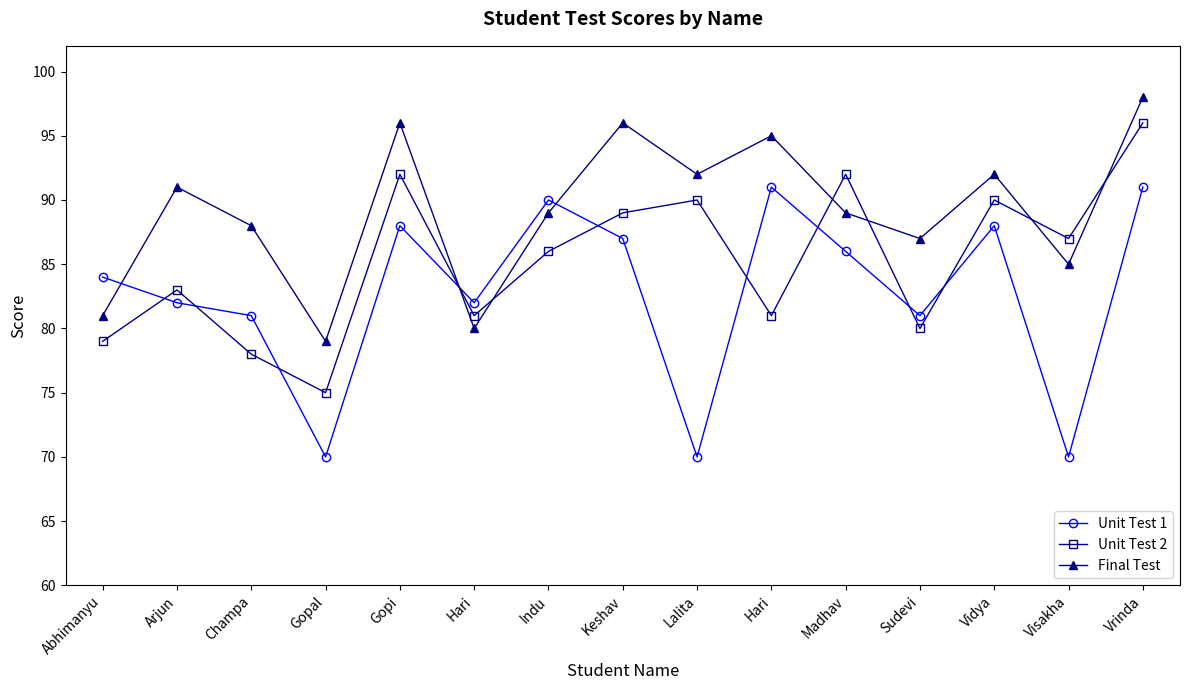

True or false: Final Test has more than 2 points higher than both neighbors.

True